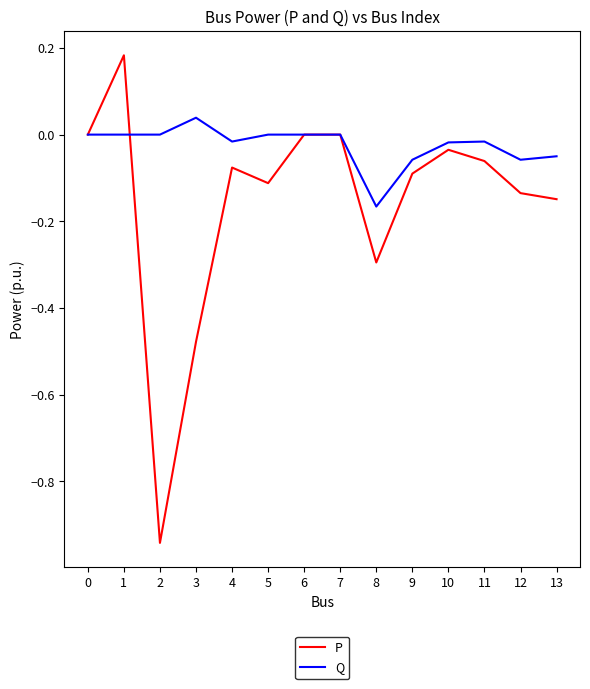

What are all the series names shown in the legend?

P, Q